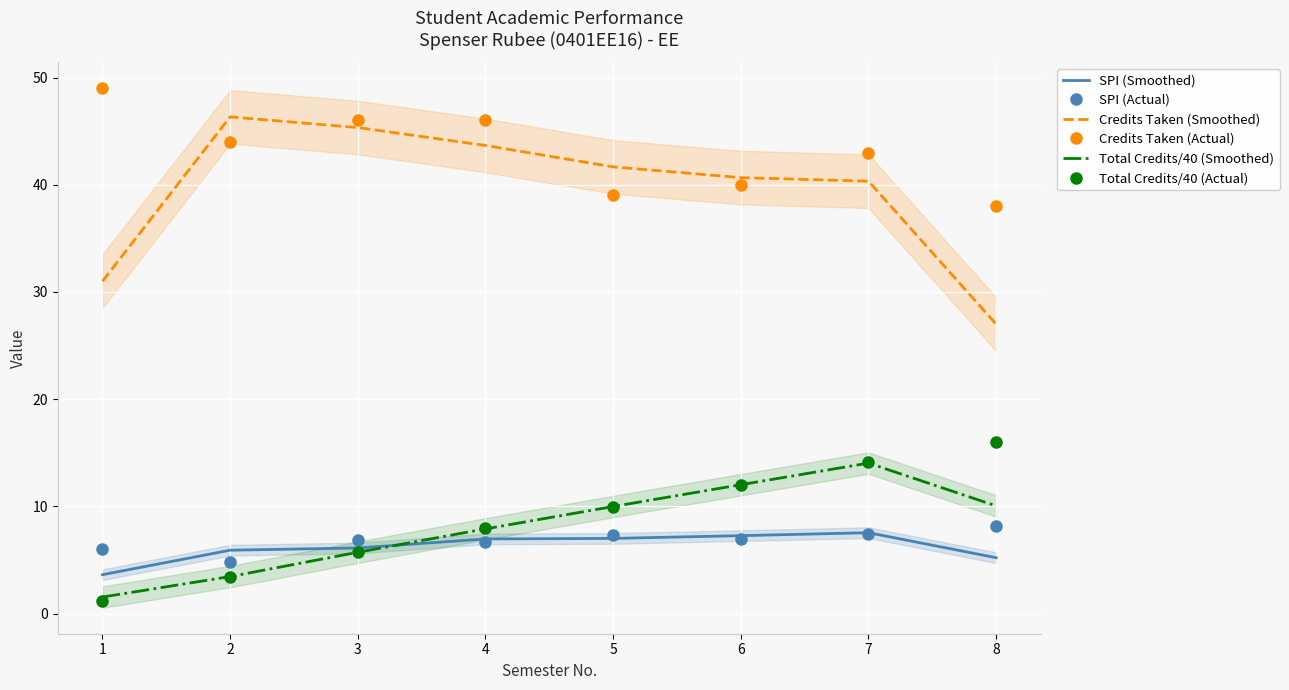

True or false: Total Credits/40 (Actual) and Credits Taken (Actual) intersect in this chart.

False